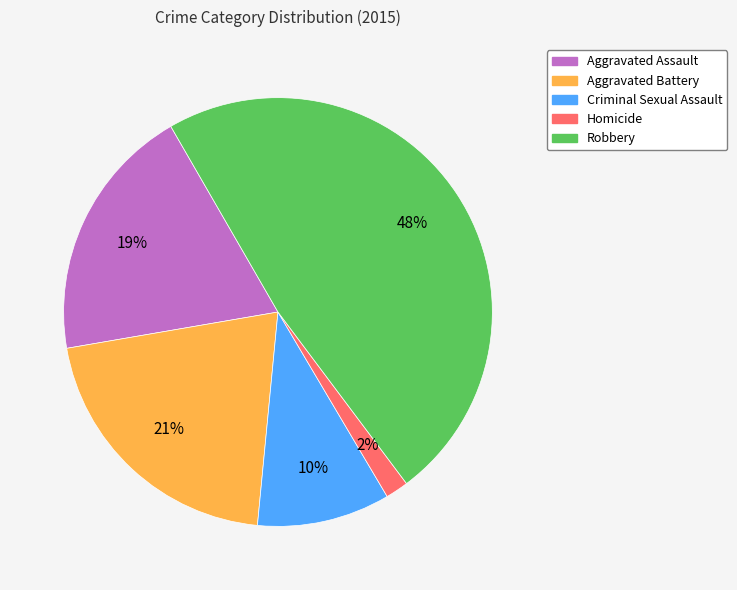

True or false: Criminal Sexual Assault accounts for 10% of the total.

True